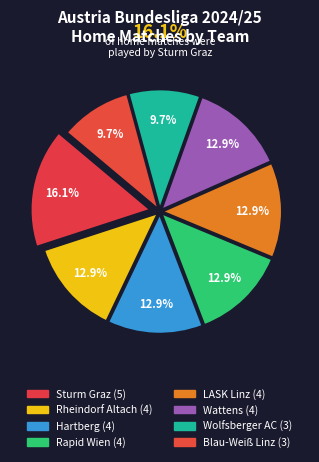

Count the number of slices in the pie.

8